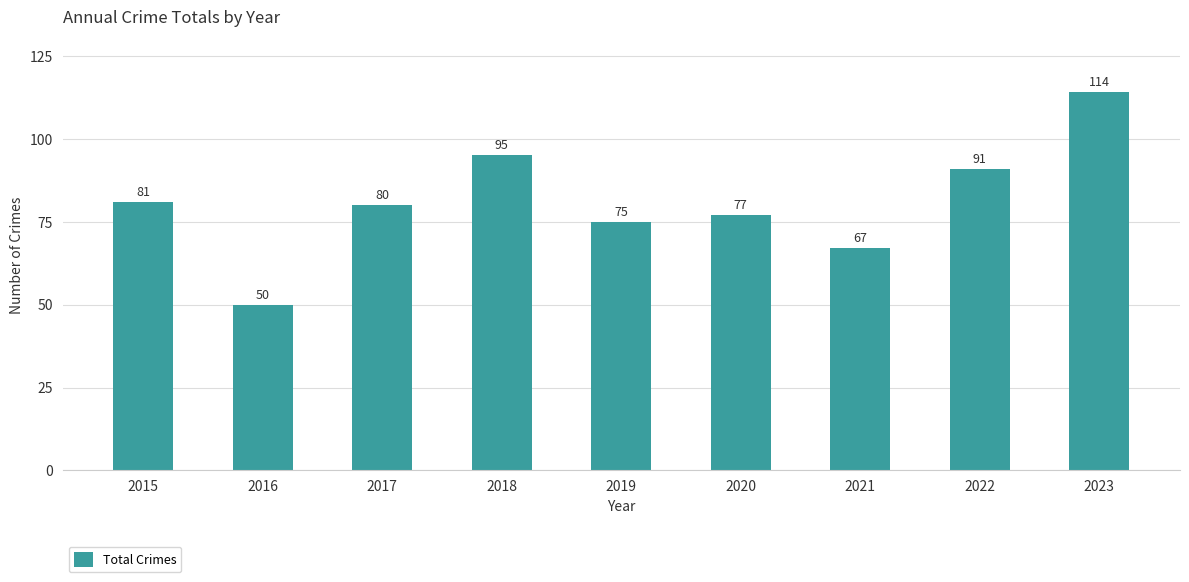

What is the sum of the values at 2018 and 2022?

186